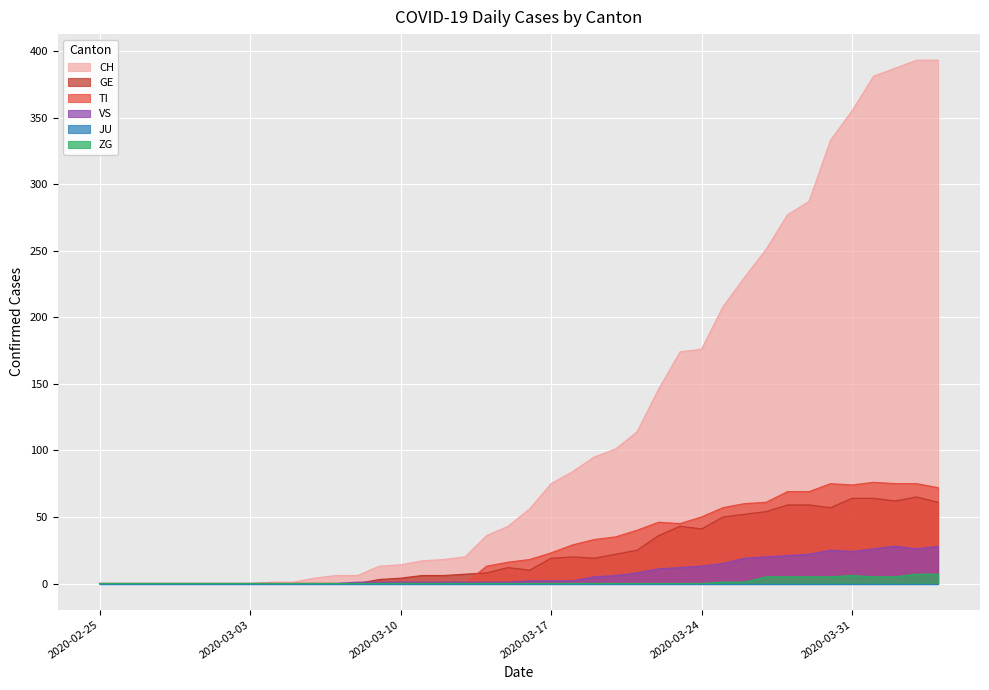

At which label does GE first exceed 12?

2020-03-17